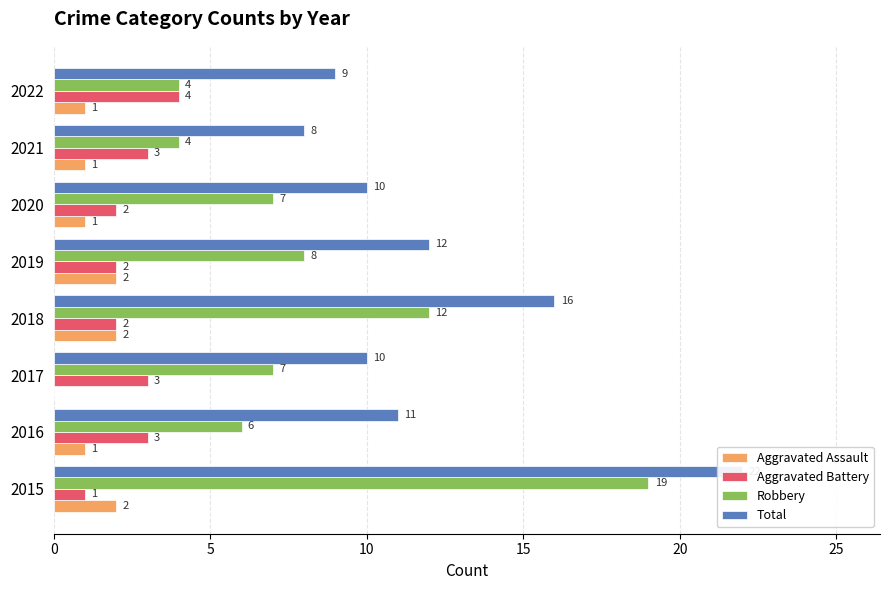

The Robbery series shows 19 at 0. True or false?

True